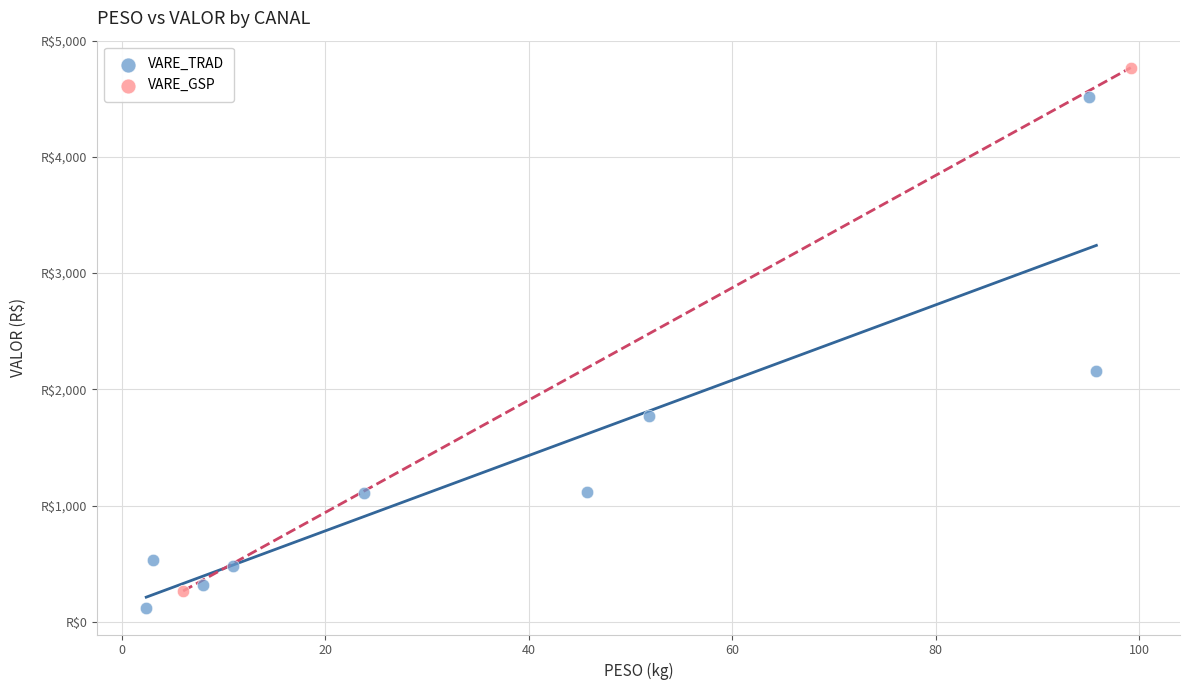

What are all the series names shown in the legend?

VARE_TRAD, VARE_GSP